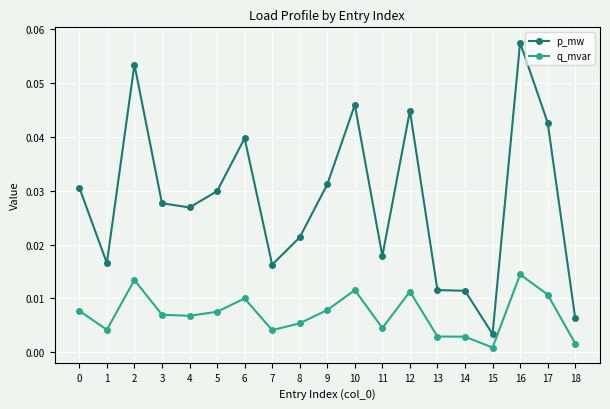

List the series in order of their peak value, lowest first.

q_mvar, p_mw